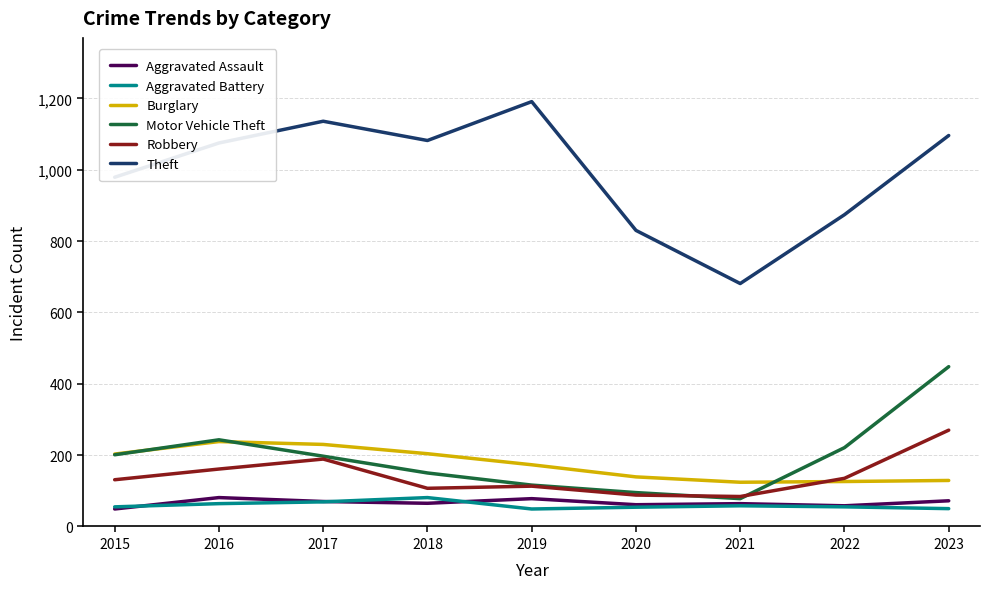

What is the difference between the highest and lowest values at 2020?

776